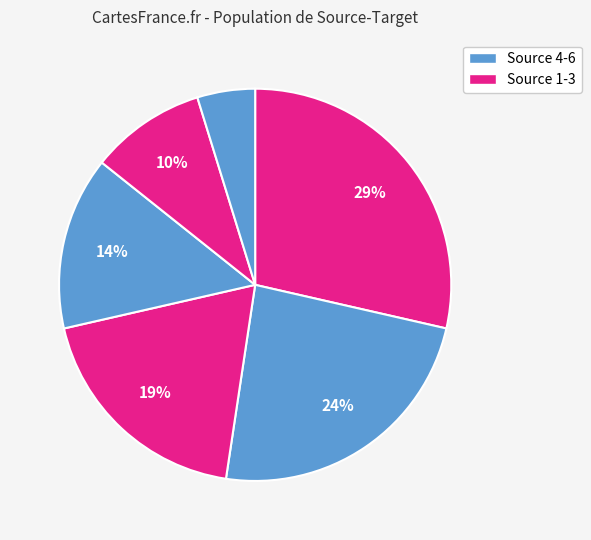

Count the number of slices in the pie.

6